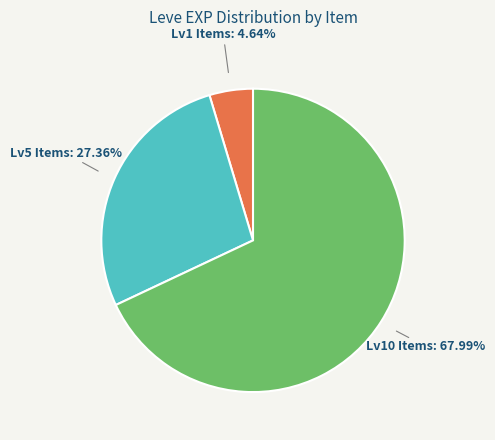

Is there any slice that represents more than half of the pie?

Yes